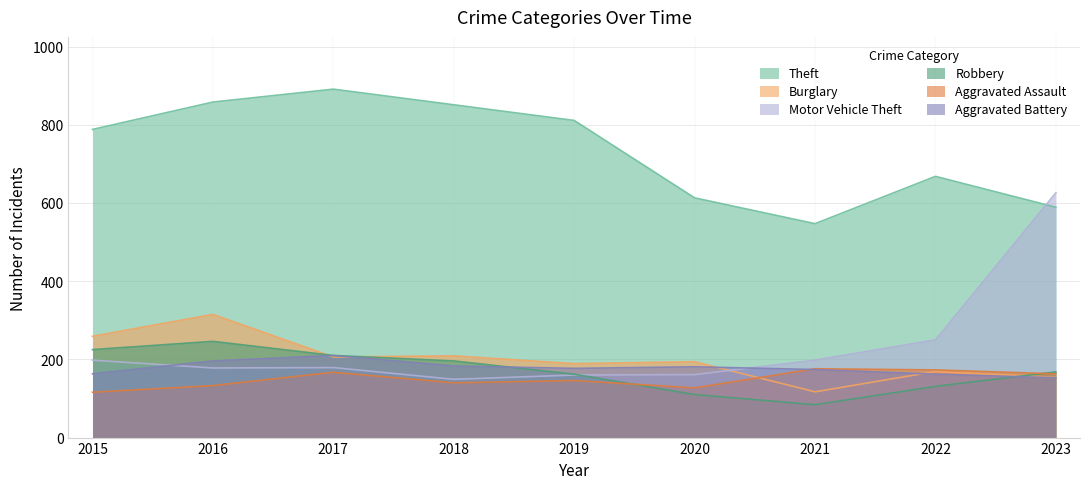

At how many categories does at least one series exceed 527?

9